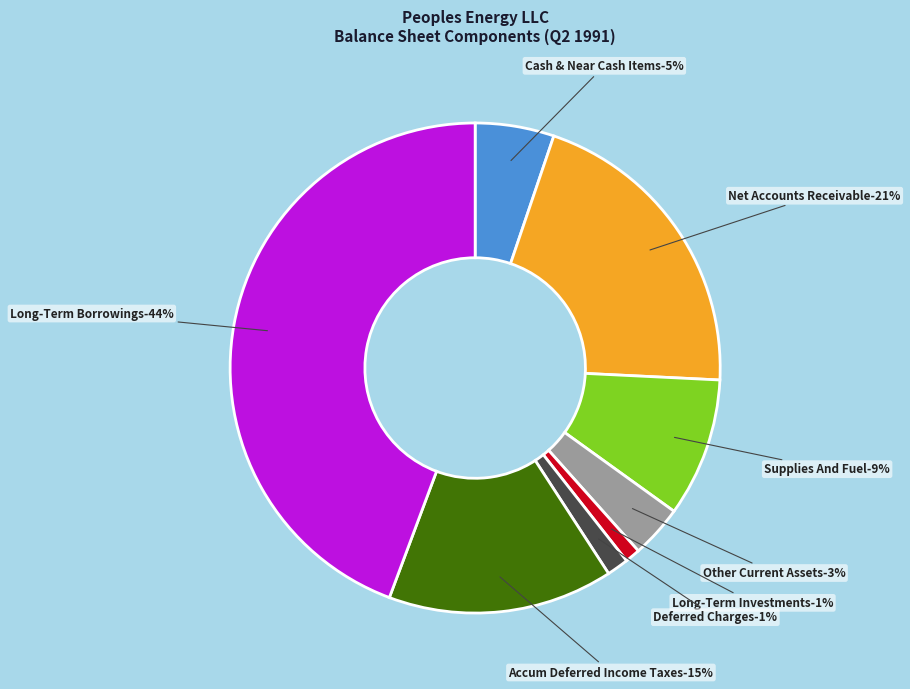

True or false: Supplies And Fuel accounts for 1% of the total.

False